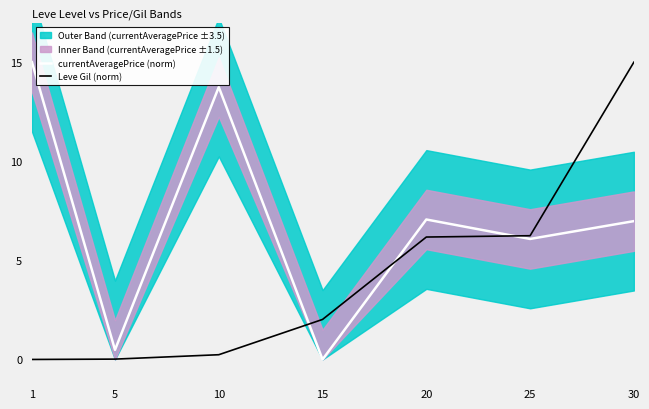

True or false: Leve Gil (norm) has a value of 0.0 at 1.

True